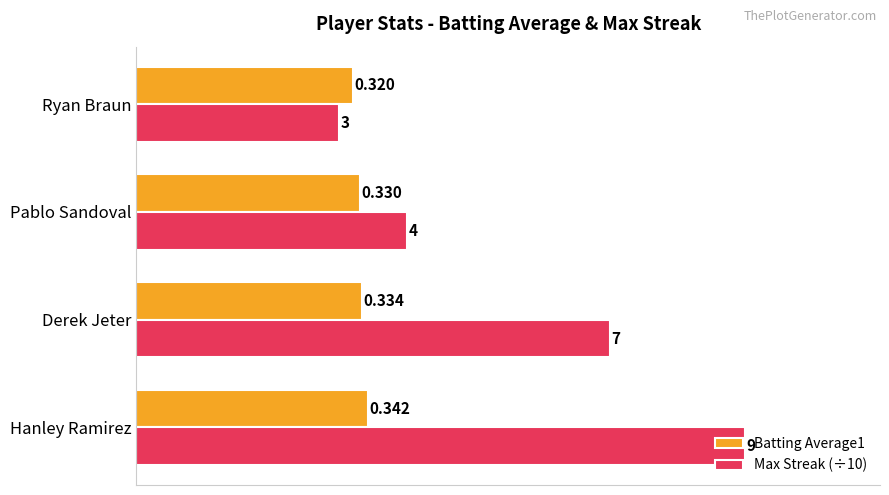

Rank the categories by Max Streak (÷10) value from lowest to highest.

Ryan Braun, Pablo Sandoval, Derek Jeter, Hanley Ramirez